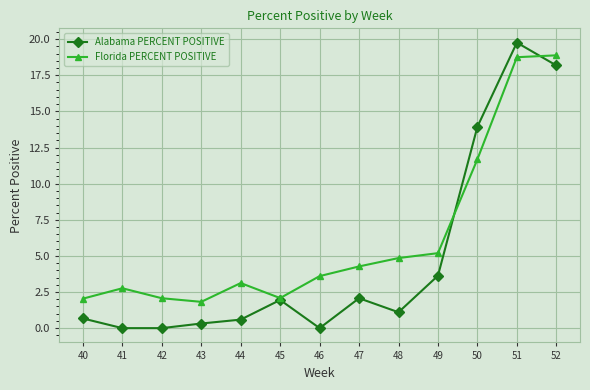

Which series ends up on top after the final intersection of Florida PERCENT POSITIVE and Alabama PERCENT POSITIVE?

Florida PERCENT POSITIVE